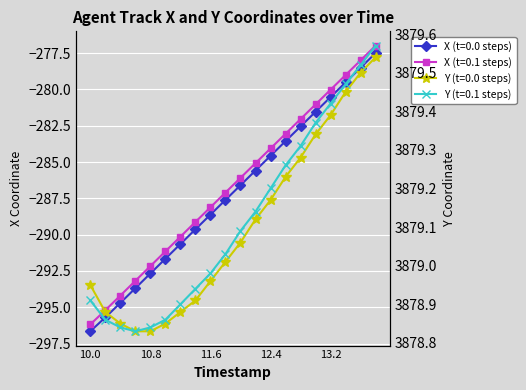

How many data points in Y_smooth are above 3879?

11